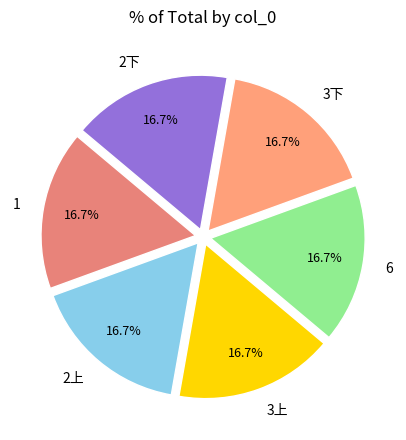

What is the ratio of the value at 2上 to the value at 3下?

1.0